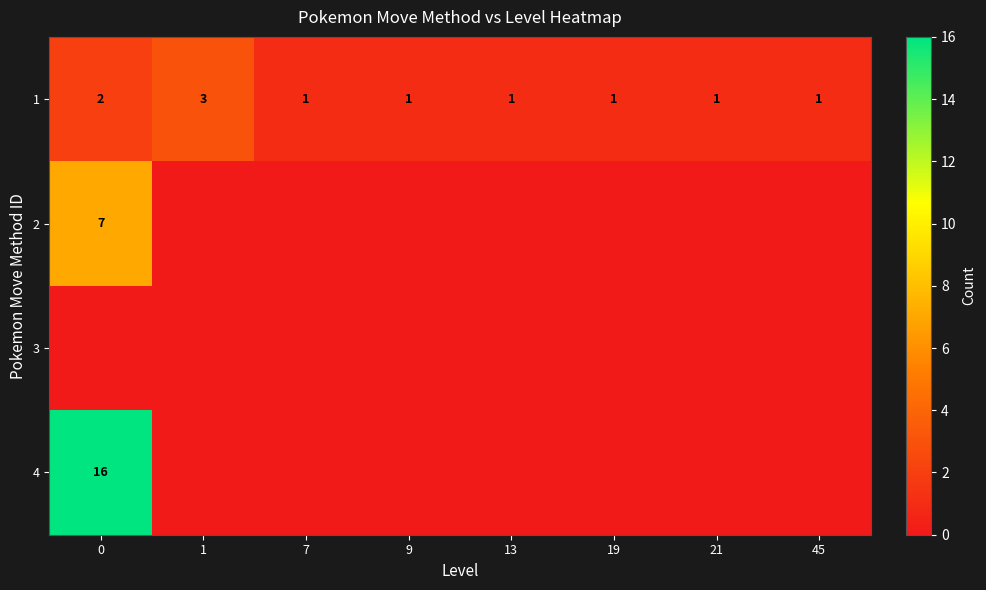

The 4 series shows 16 at 0. True or false?

True